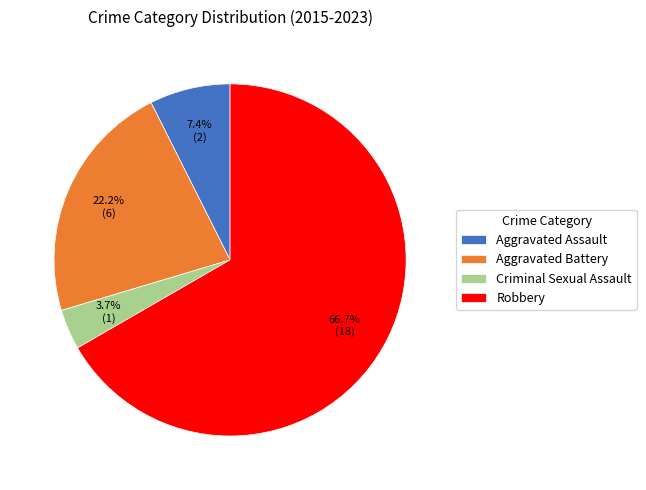

Rank the categories by value from lowest to highest.

Criminal Sexual Assault, Aggravated Assault, Aggravated Battery, Robbery